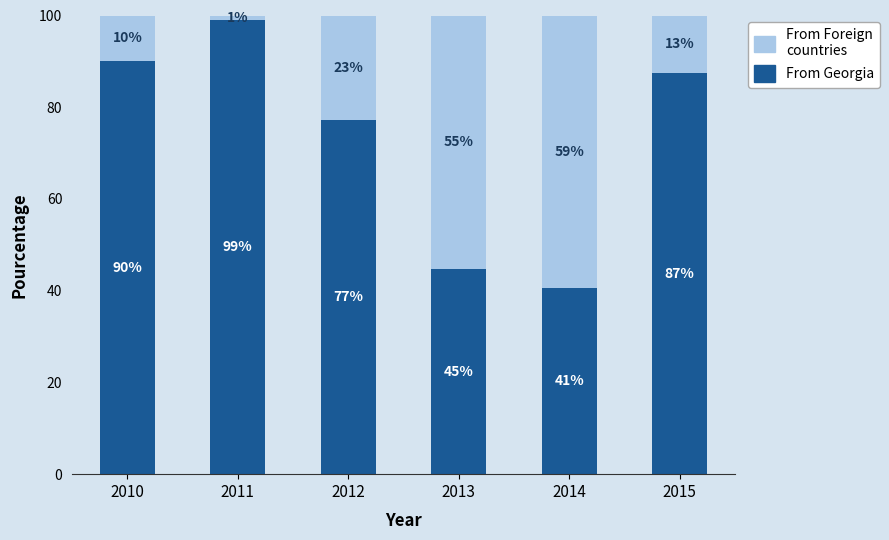

Where is From Georgia nearest to the value 69?

2012